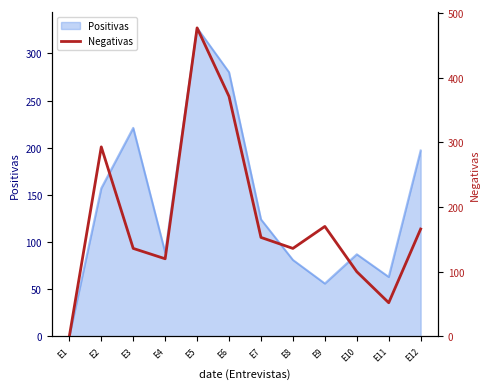

How many lines are shown in the chart?

1